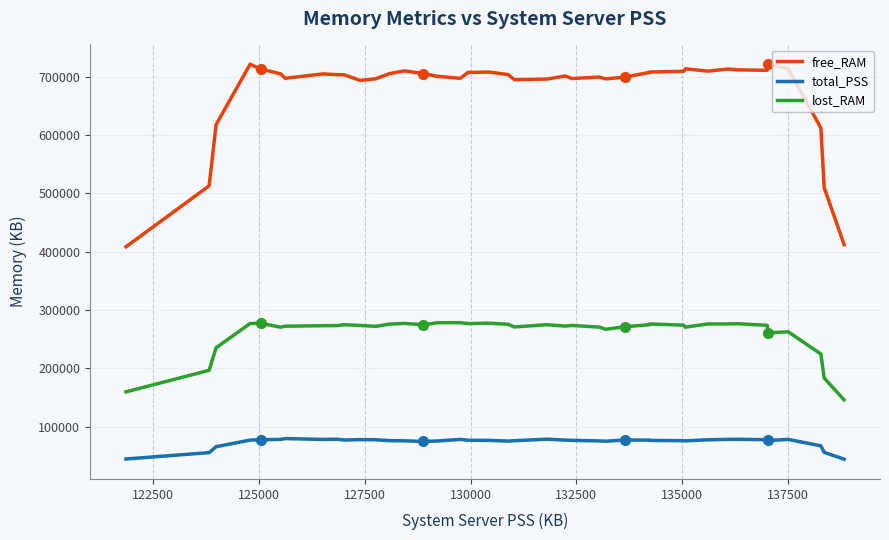

True or false: lost_RAM and total_PSS intersect in this chart.

False